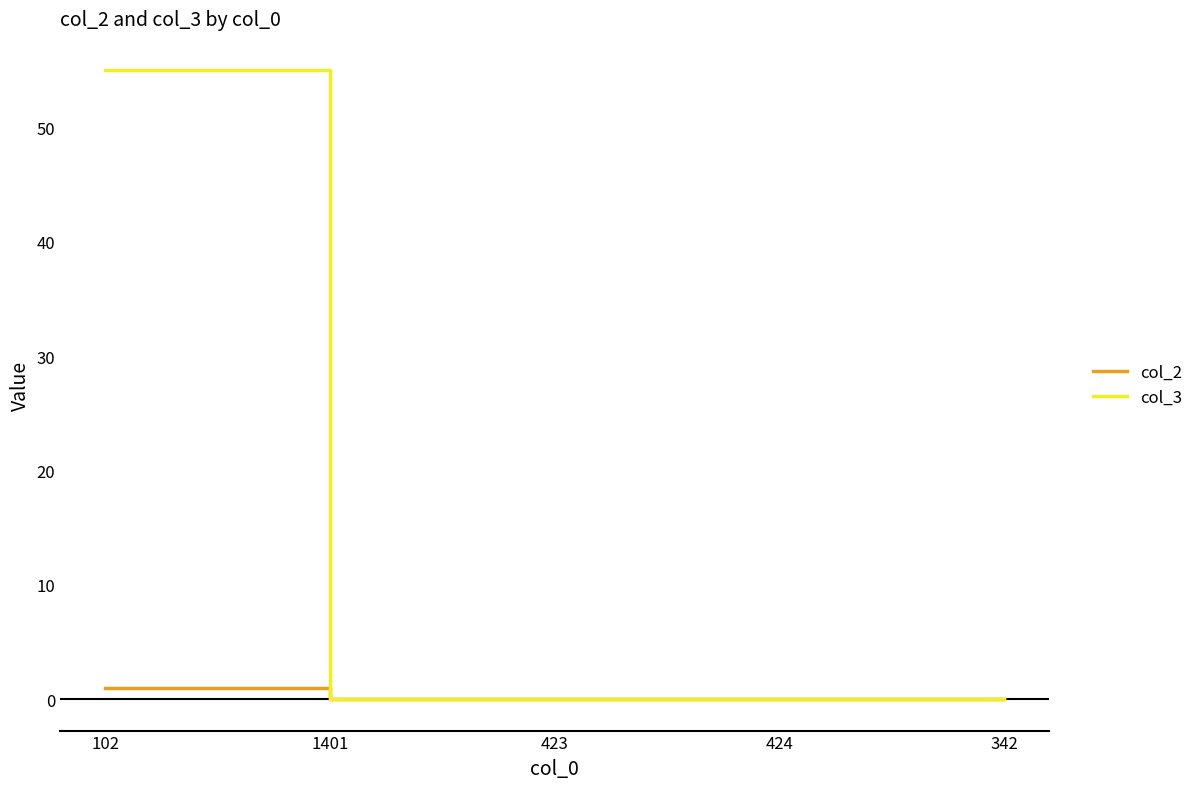

Rank the series by their maximum value, from highest to lowest.

col_3, col_2